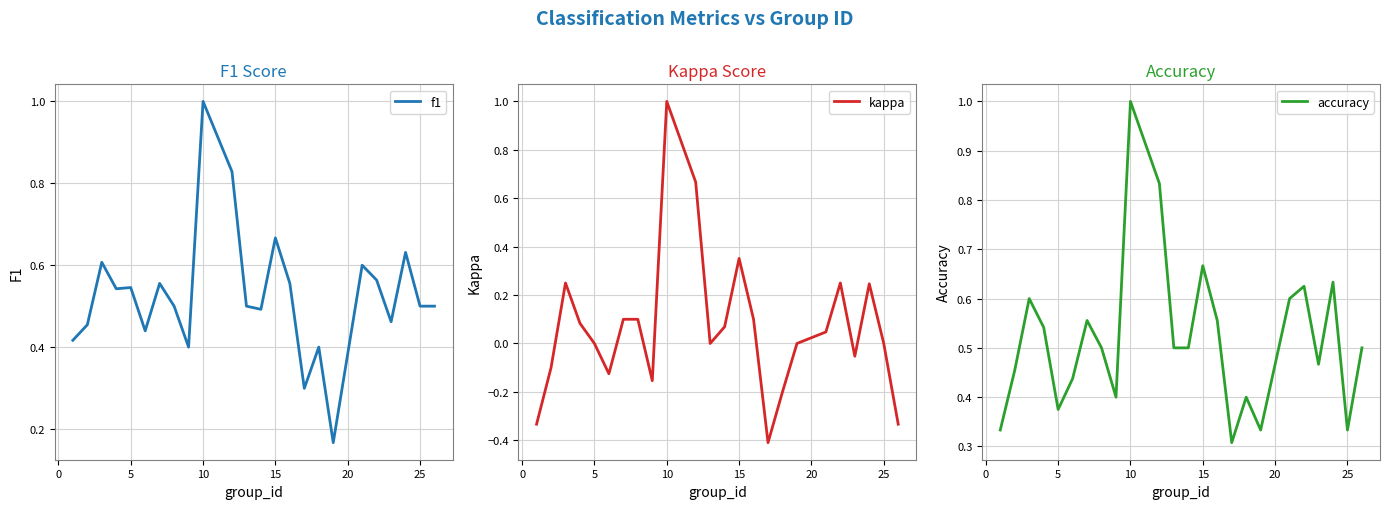

Reading left to right, extract all data points from this chart.

f1: 0.4	0.5	0.6	0.5	0.5	0.4	0.6	0.5	0.4	1.0	0.8	0.5	0.5	0.7	0.6	0.3	0.4	0.2	0.6	0.6	0.5	0.6	0.5	0.5
kappa: -0.3	-0.1	0.2	0.1	0.0	-0.1	0.1	0.1	-0.2	1.0	0.7	0.0	0.1	0.4	0.1	-0.4	-0.2	0.0	0.0	0.2	-0.1	0.2	0.0	-0.3
accuracy: 0.3	0.5	0.6	0.5	0.4	0.4	0.6	0.5	0.4	1.0	0.8	0.5	0.5	0.7	0.6	0.3	0.4	0.3	0.6	0.6	0.5	0.6	0.3	0.5